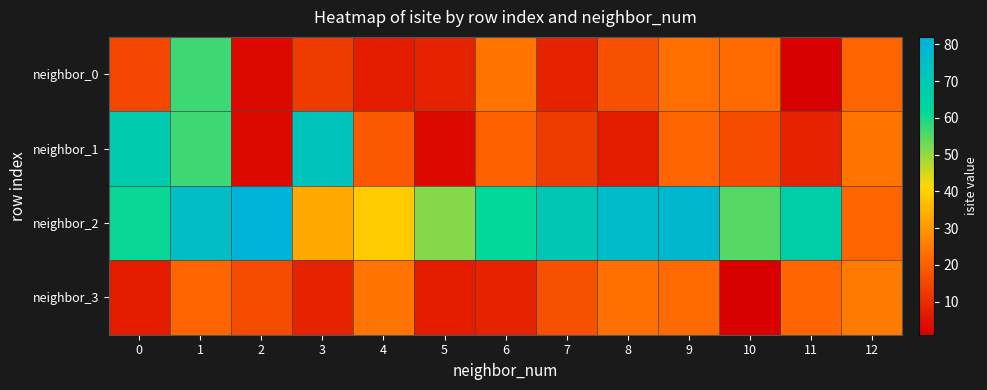

Which series changed the most between 9 and 10?

neighbor_2